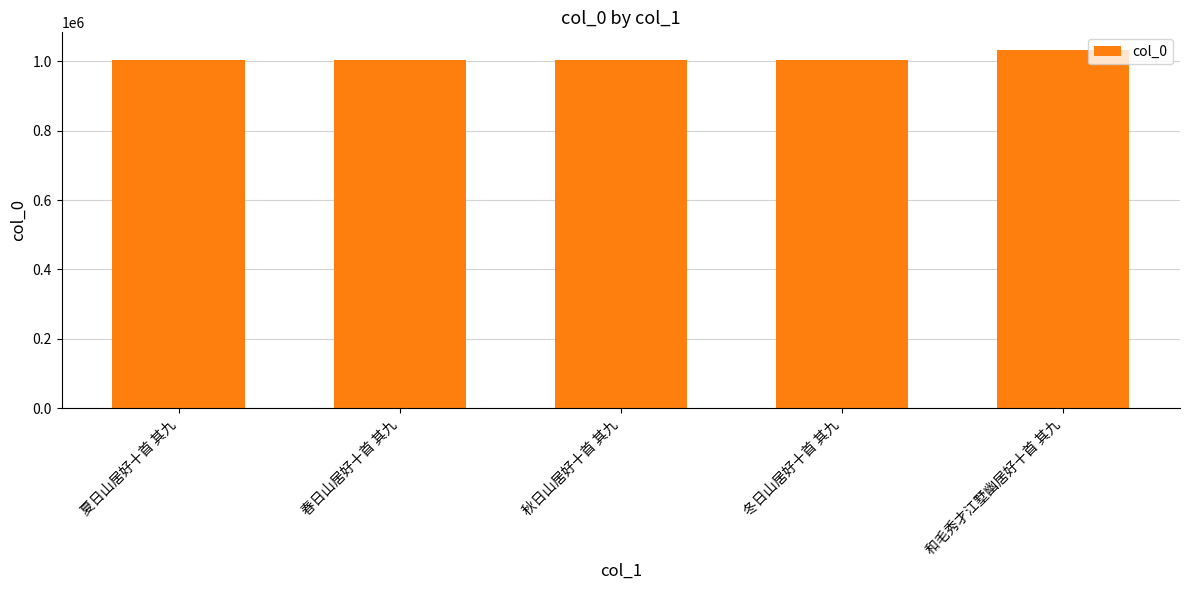

What is the smallest value displayed?

1005379